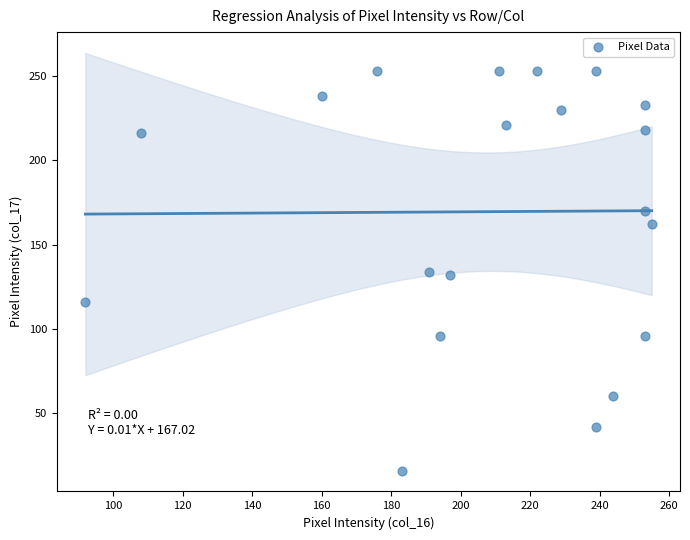

What is the range of X values (max minus min)?

163